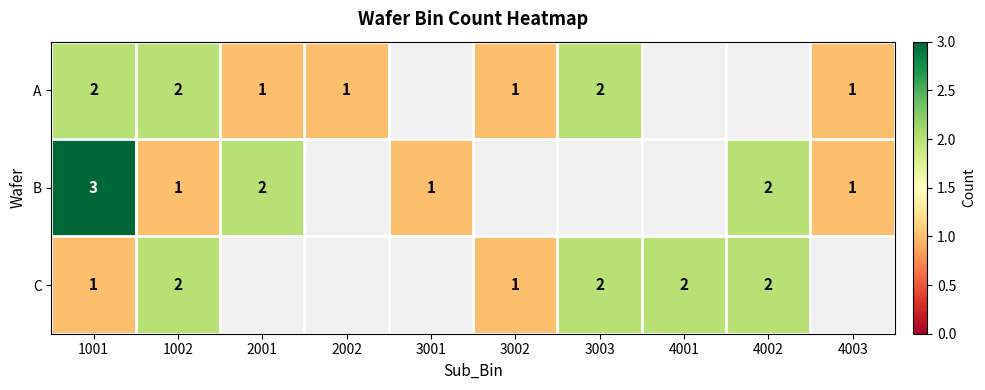

The value of C at 1002 is 2. True or false?

True